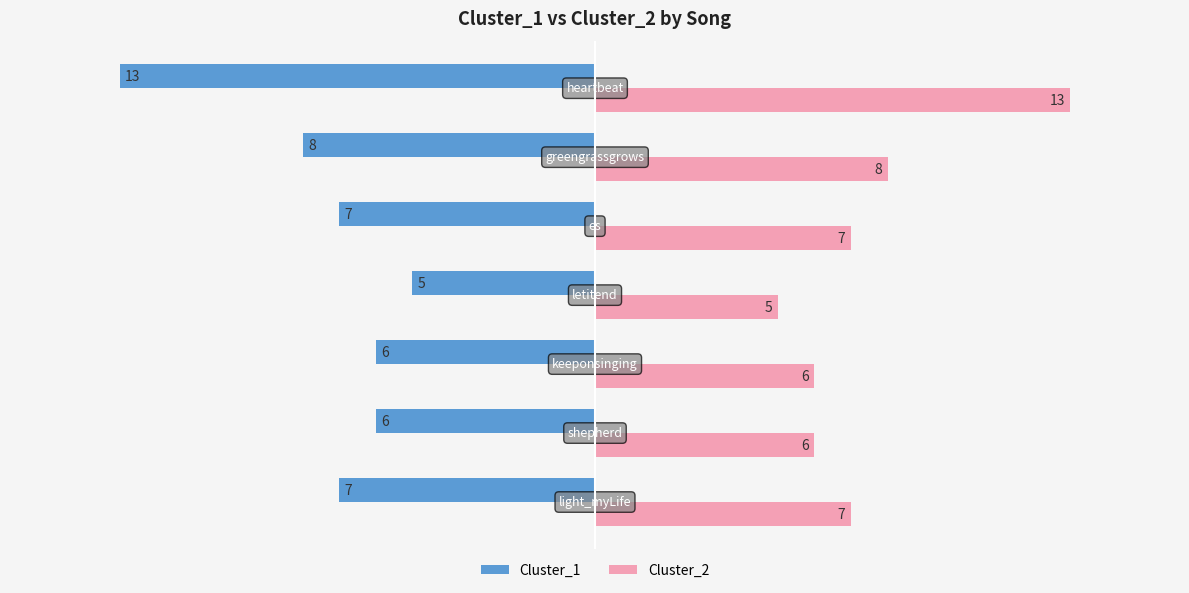

Rank the series by their average value, from lowest to highest.

Cluster_1, Cluster_2